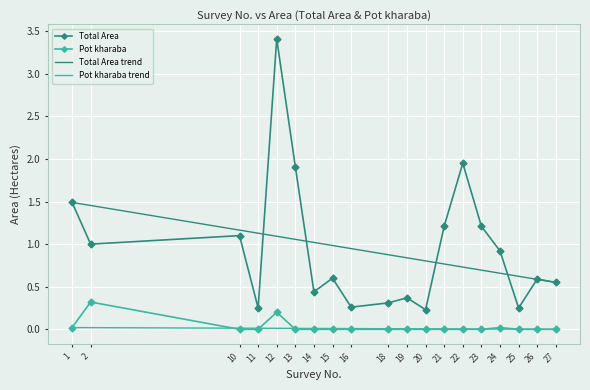

Rank the series at 15 from lowest to highest value.

Pot kharaba, Total Area